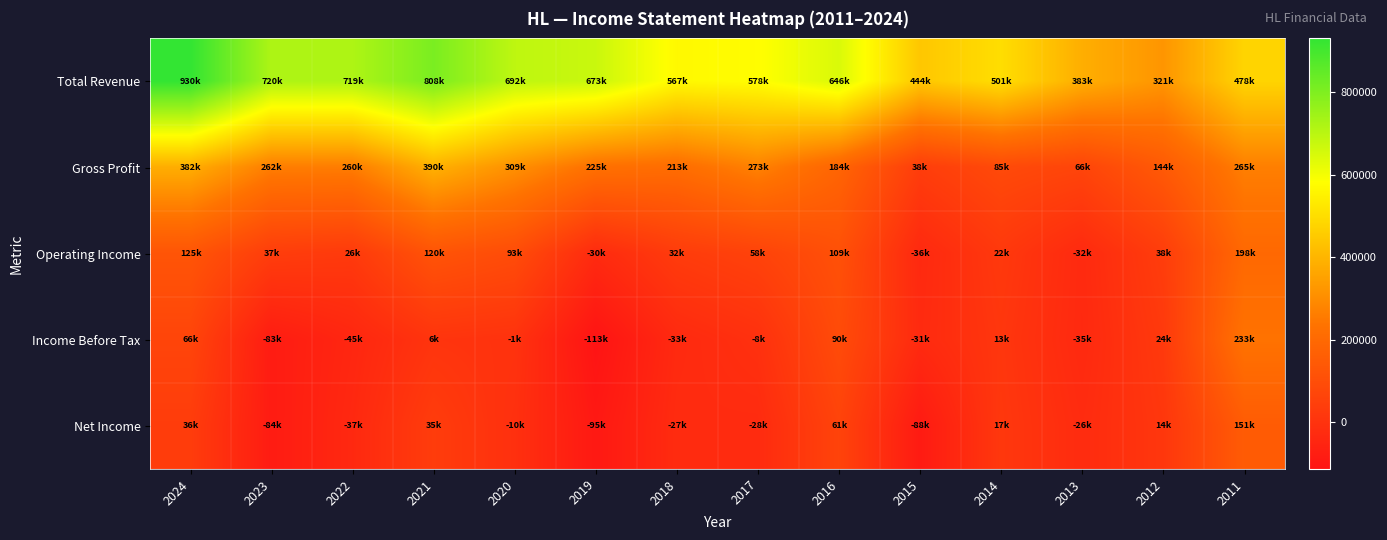

Count the number of categories in the chart.

14